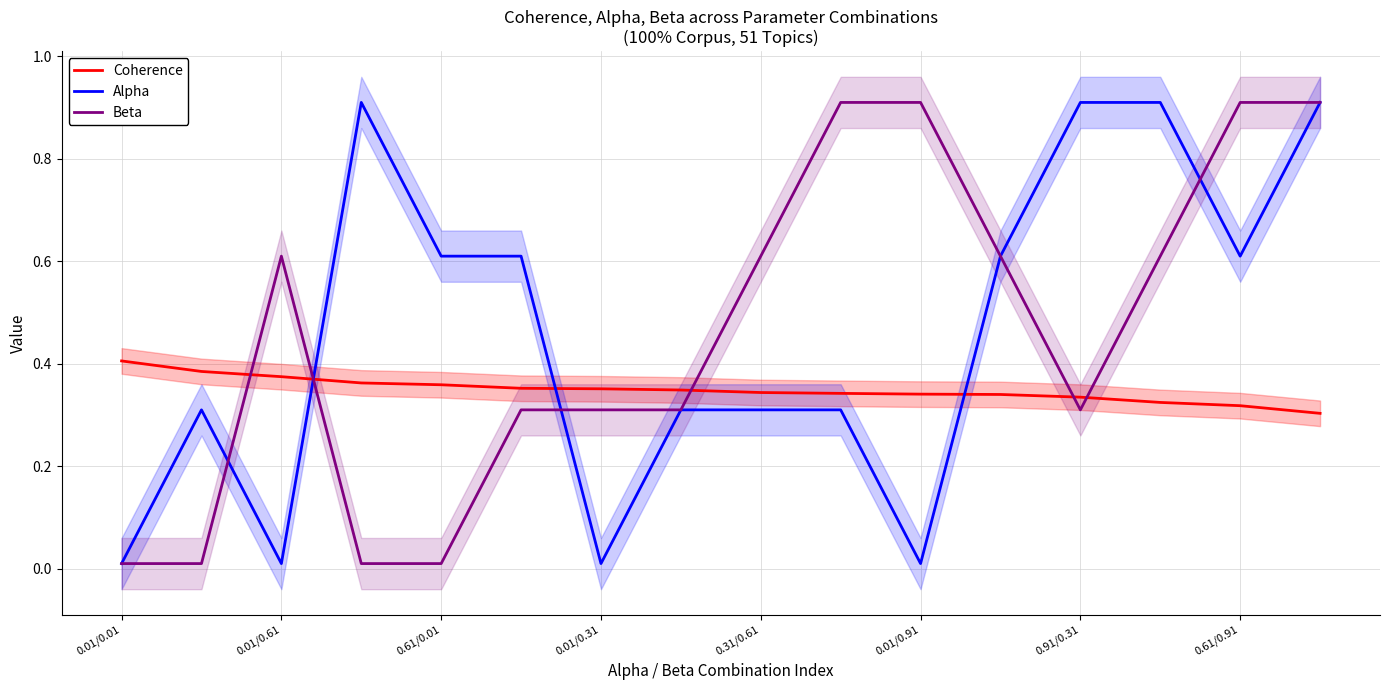

Which category has the highest value in the Coherence series?

0.01/0.01